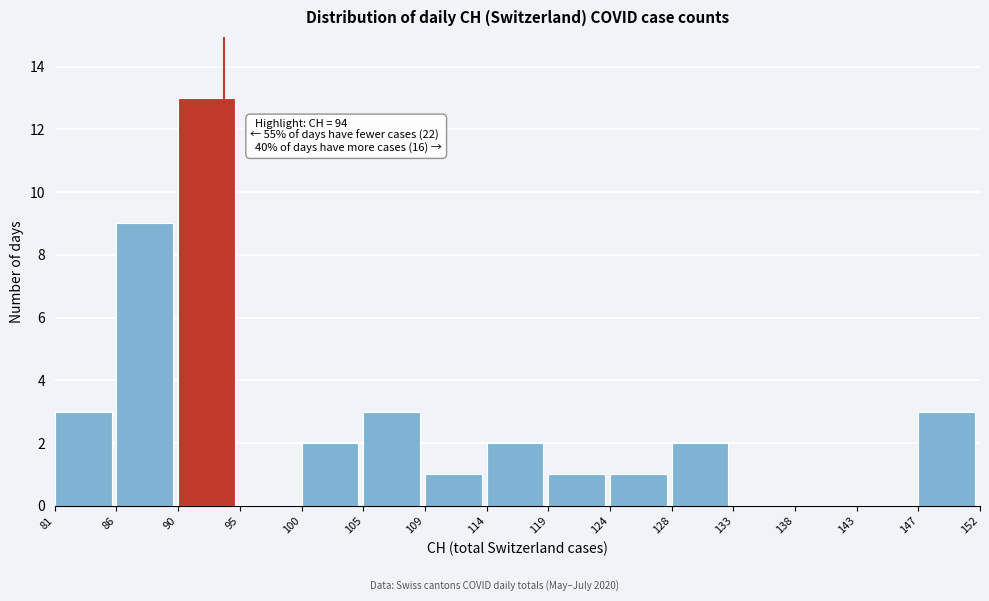

Over which range of the x-axis is the bar tallest?

90 to 95